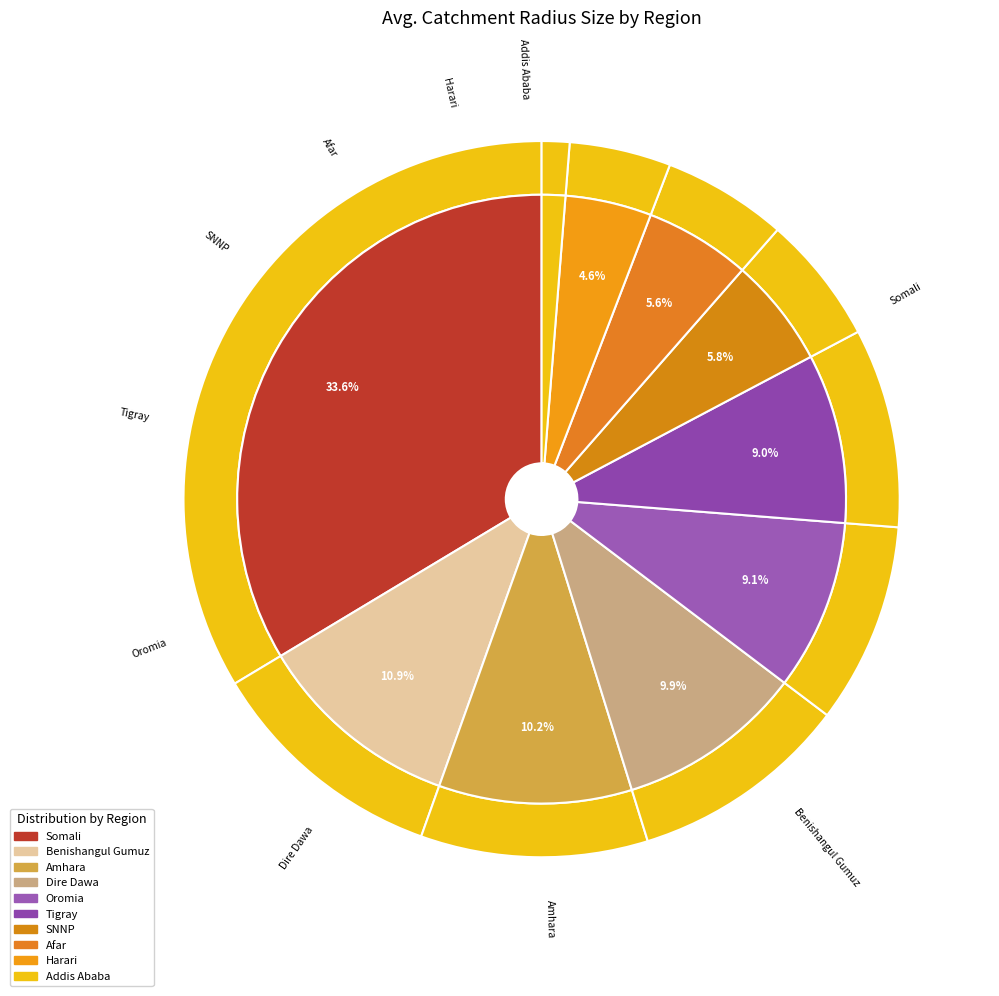

How many slices are in this pie chart?

10